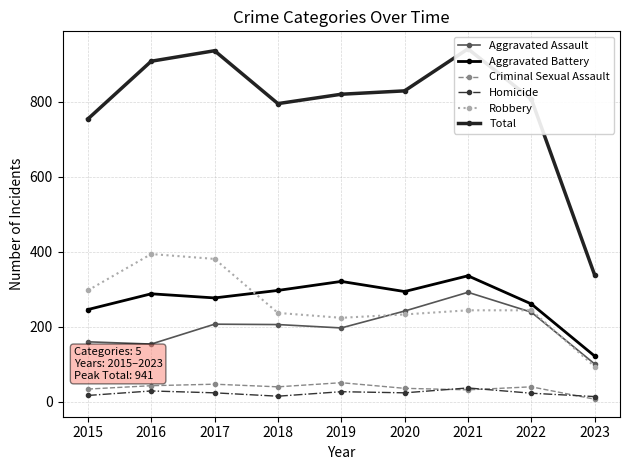

Does the chart display data point markers on the line(s)?

Yes